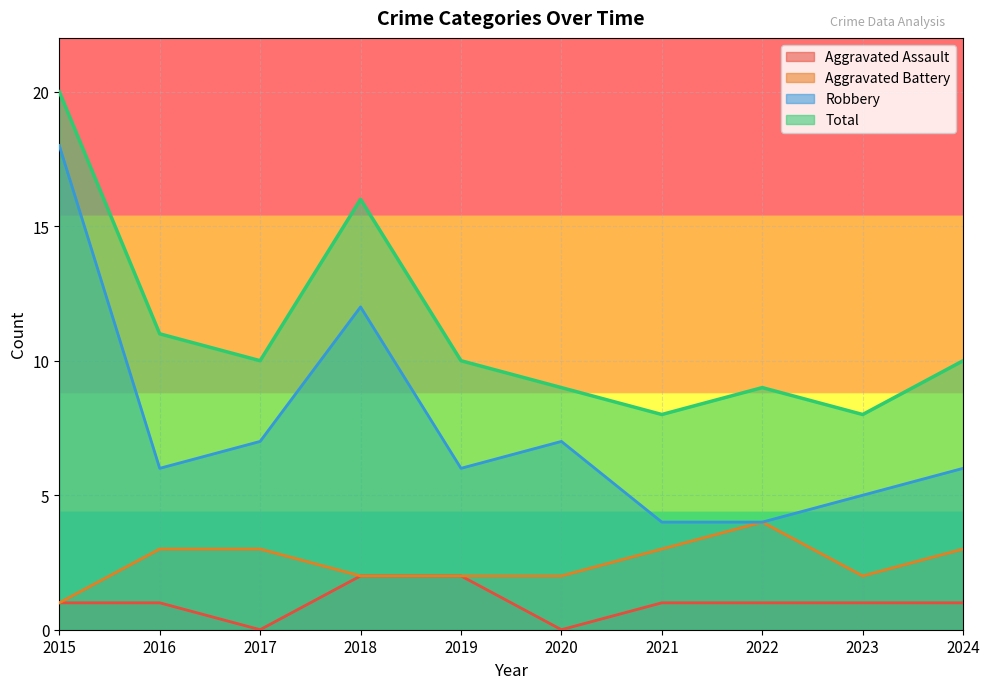

Reading left to right, what are all the values shown in this chart?

Aggravated Assault: 2015=1	2016=1	2017=0	2018=2	2019=2	2020=0	2021=1	2022=1	2023=1	2024=1
Aggravated Battery: 2015=1	2016=3	2017=3	2018=2	2019=2	2020=2	2021=3	2022=4	2023=2	2024=3
Robbery: 2015=18	2016=6	2017=7	2018=12	2019=6	2020=7	2021=4	2022=4	2023=5	2024=6
Total: 2015=20	2016=11	2017=10	2018=16	2019=10	2020=9	2021=8	2022=9	2023=8	2024=10